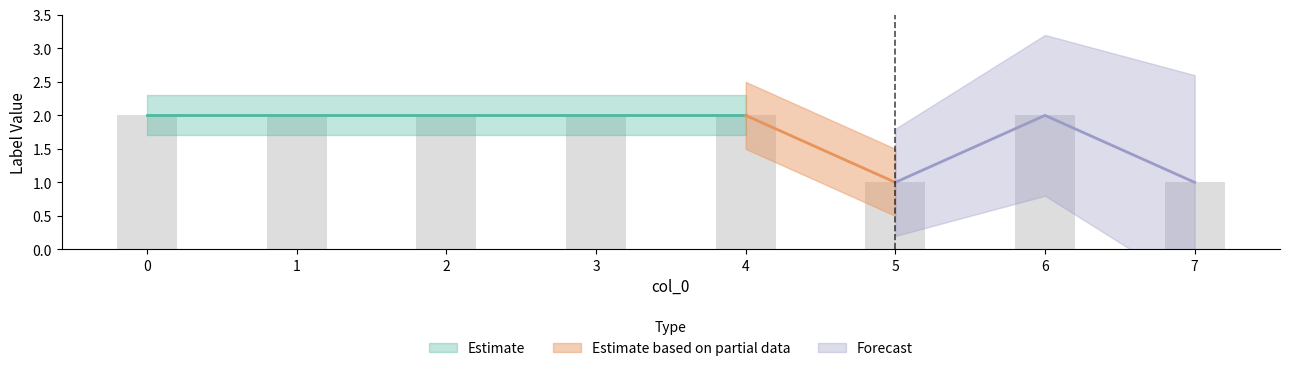

What is the sum of all values?

14